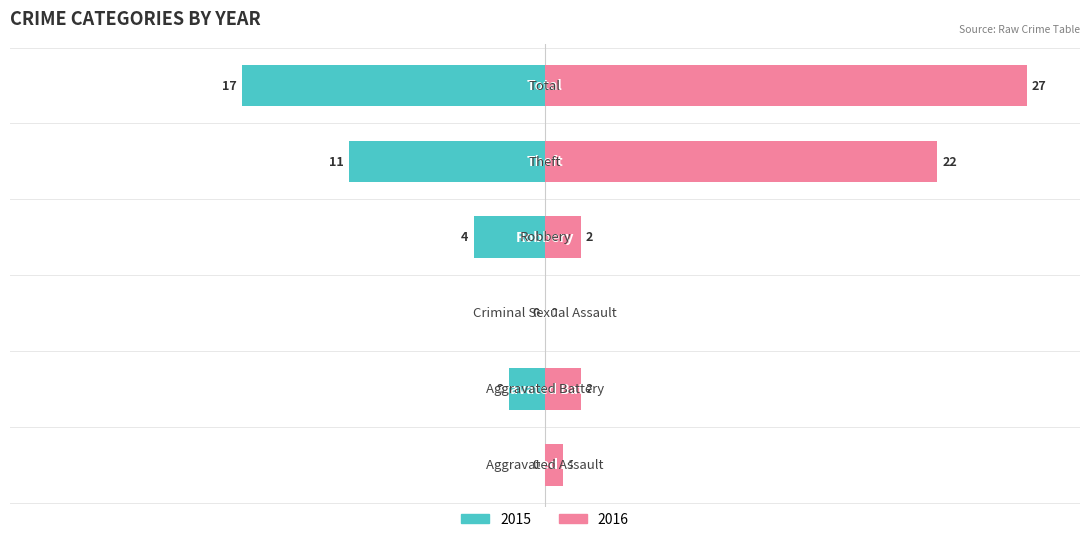

Reading right to left, what are all the values shown in this chart?

Left (2015): -17	-11	-4	0	-2	0
Right (2016): 27	22	2	0	2	1